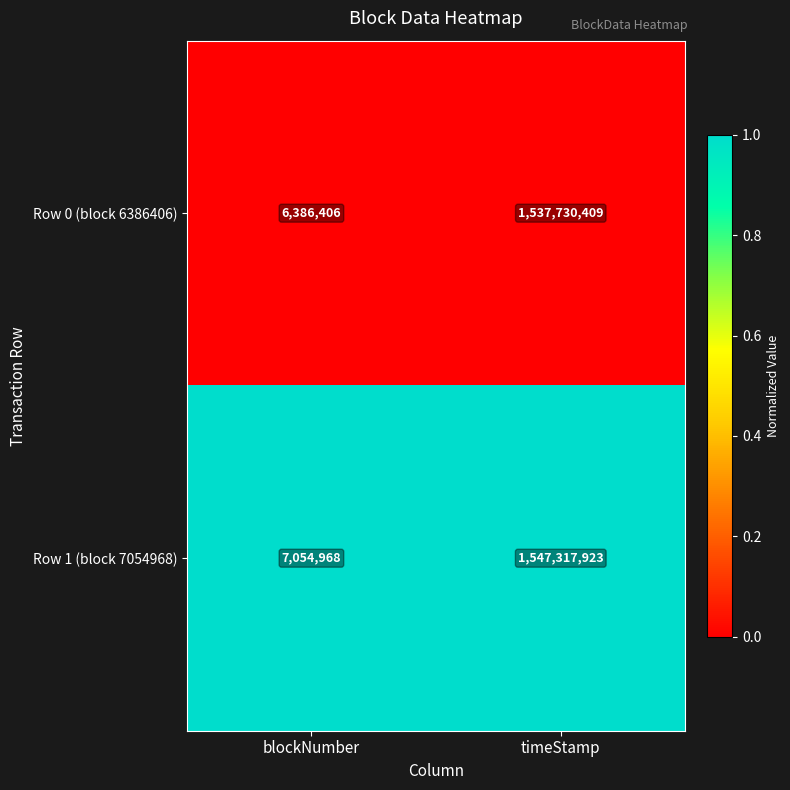

What is the spread (max minus min) of values at timeStamp?

9587514